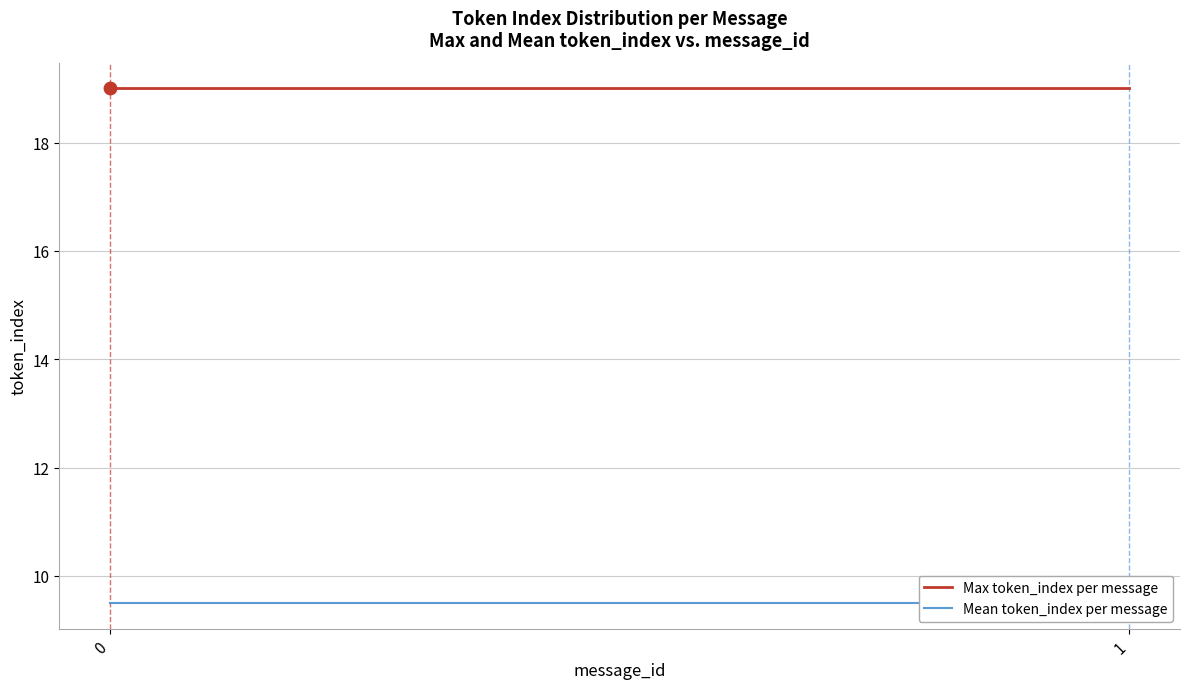

Which series contains the highest Y value?

Max token_index per message